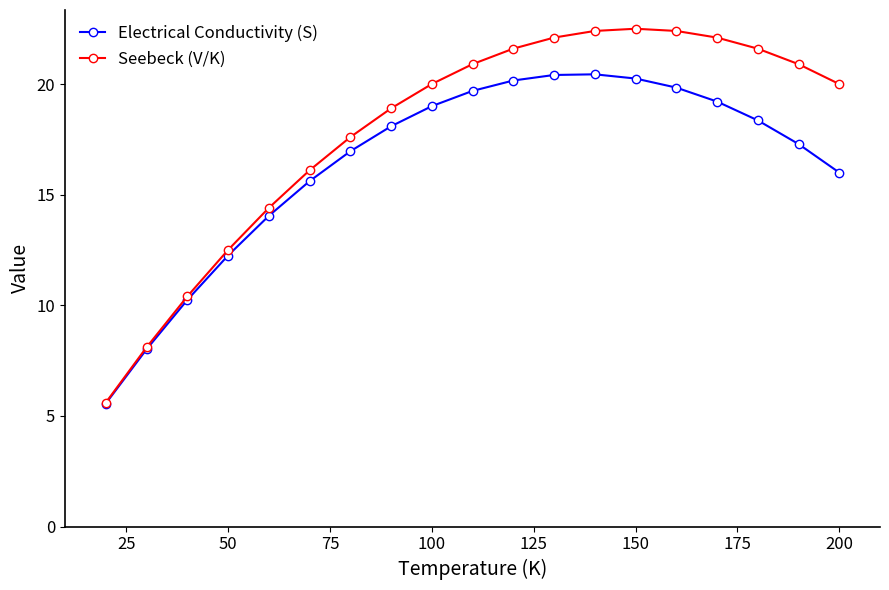

Rank the series by their average value, from highest to lowest.

Seebeck (V/K), Electrical Conductivity (S)